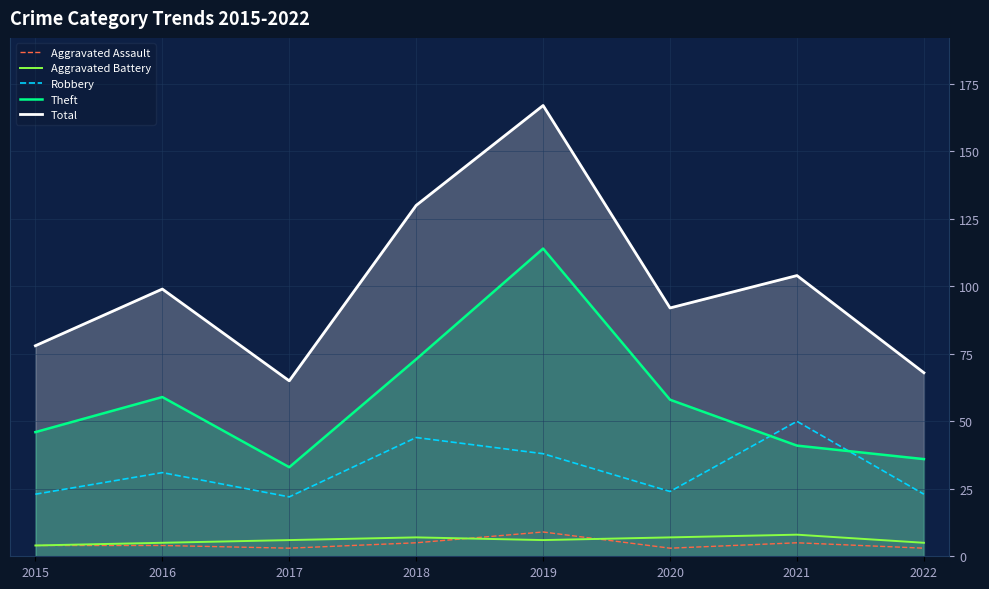

What is the sum of all Aggravated Battery values?

48